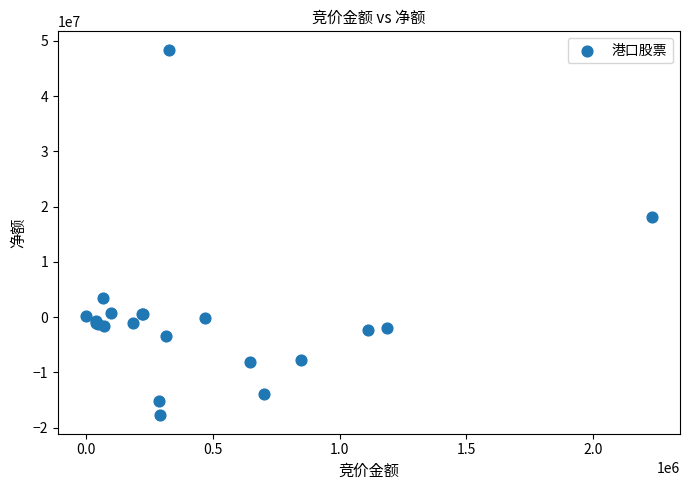

What Y value in the scatter plot is closest to 15311249?

18060757